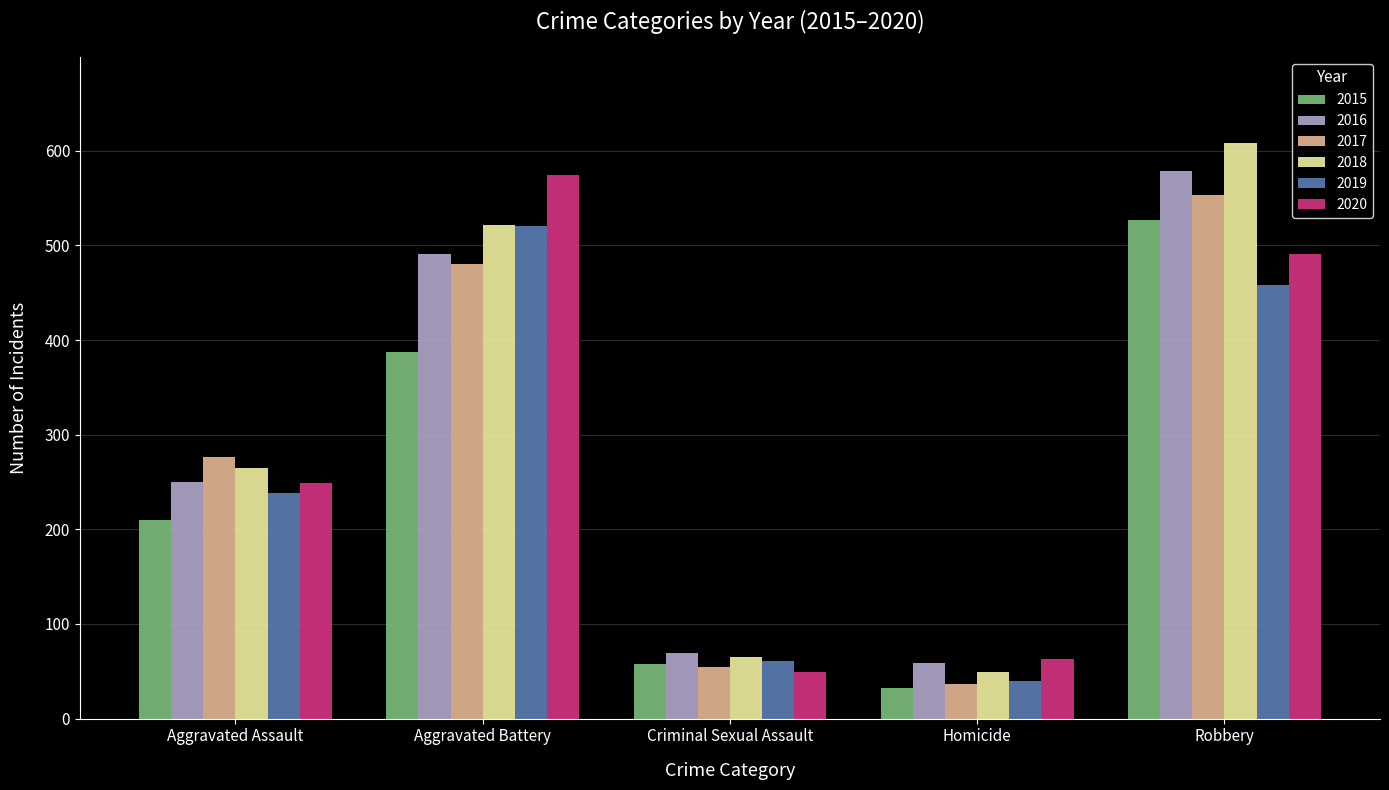

What is the label of the 4th bar from the left?

Homicide